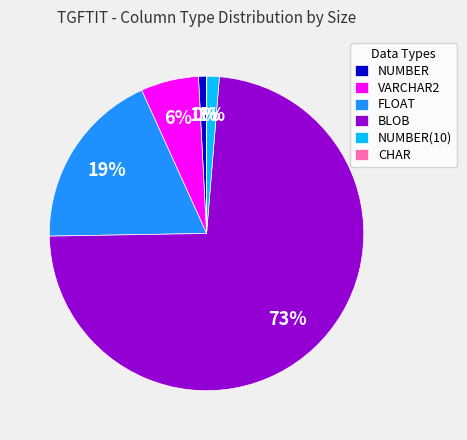

Which slice is the largest?

BLOB